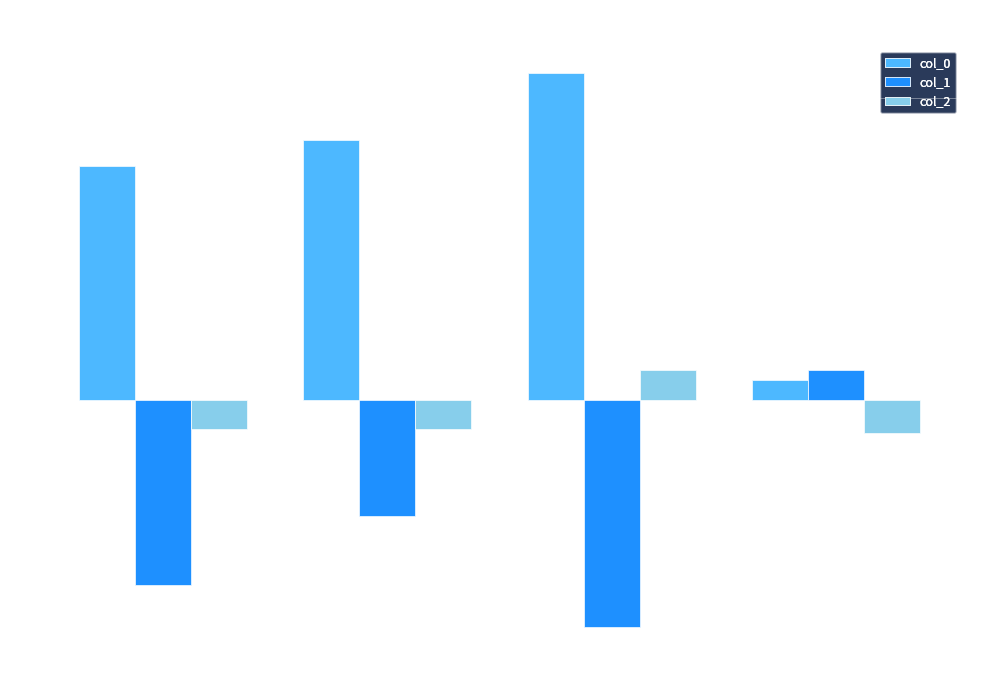

Which series changed the most between C and F?

col_0